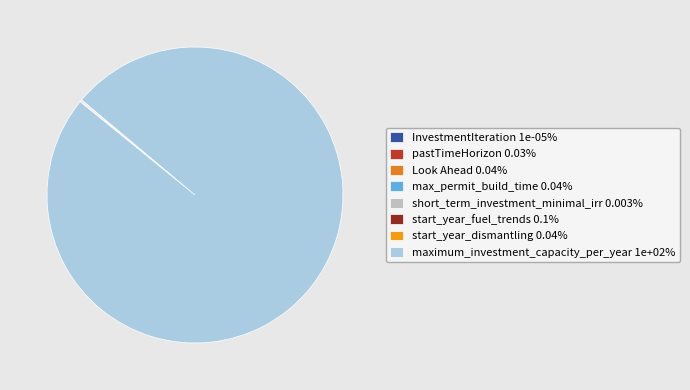

Is the sum of maximum_investment_capacity_per_year and InvestmentIteration greater than half?

Yes